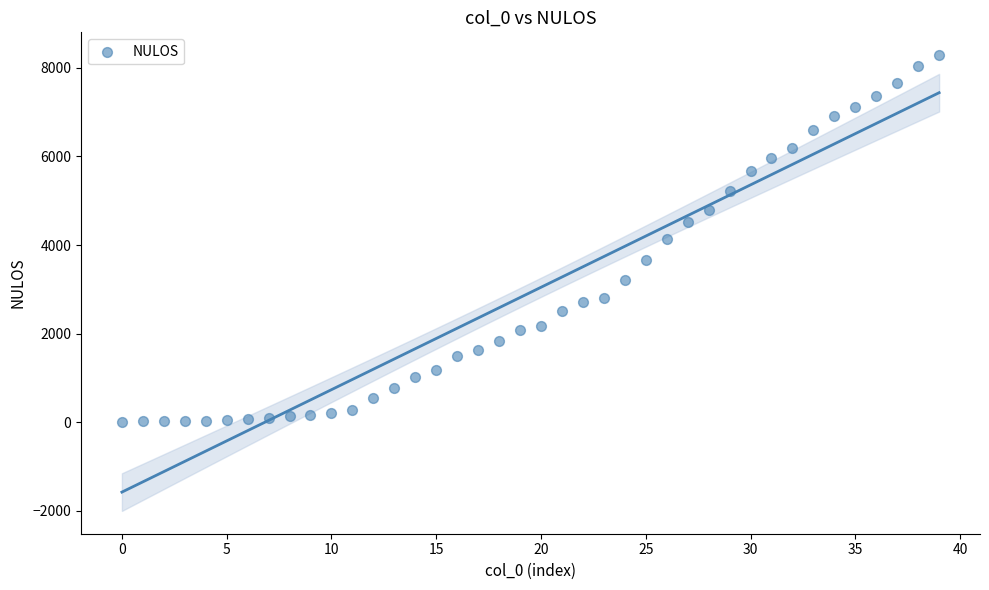

What is the range of Y values (max minus min)?

8276